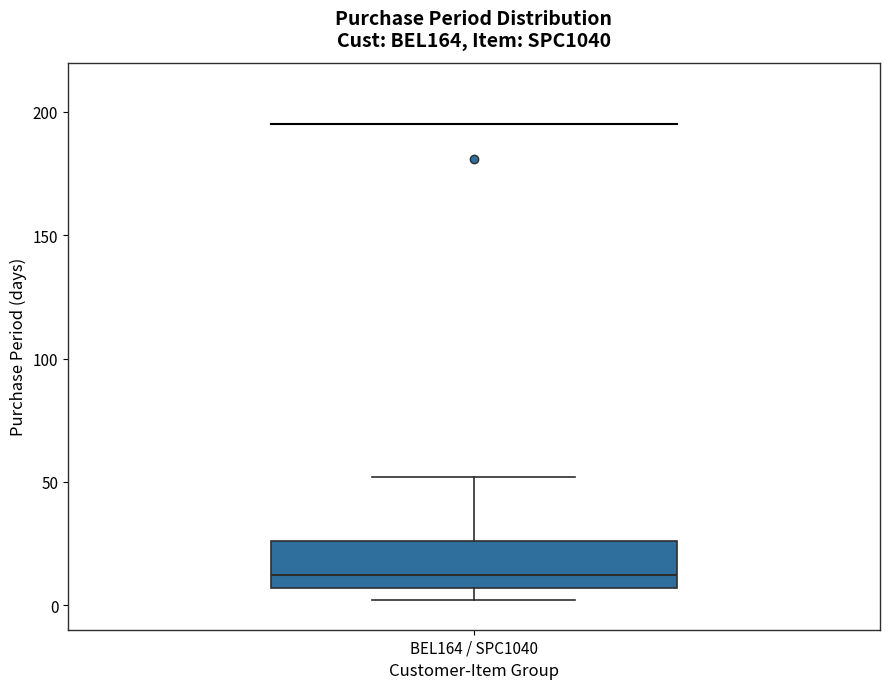

Read this box plot against the y-axis: the position of the median line, the range covered by the box, and the ends of both whiskers. The values are not printed on the chart, so give them approximately, as read against the axis.

median 10, box 5 to 25, whiskers 0 to 50